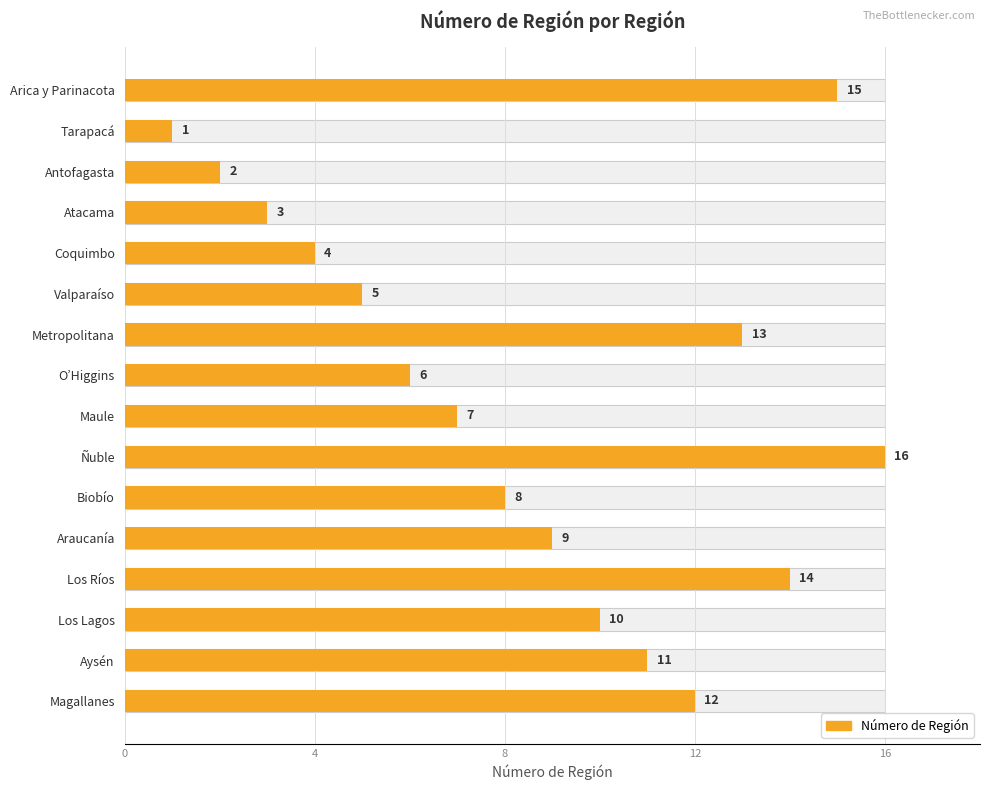

What is the value of the 1st bar from the left?

15